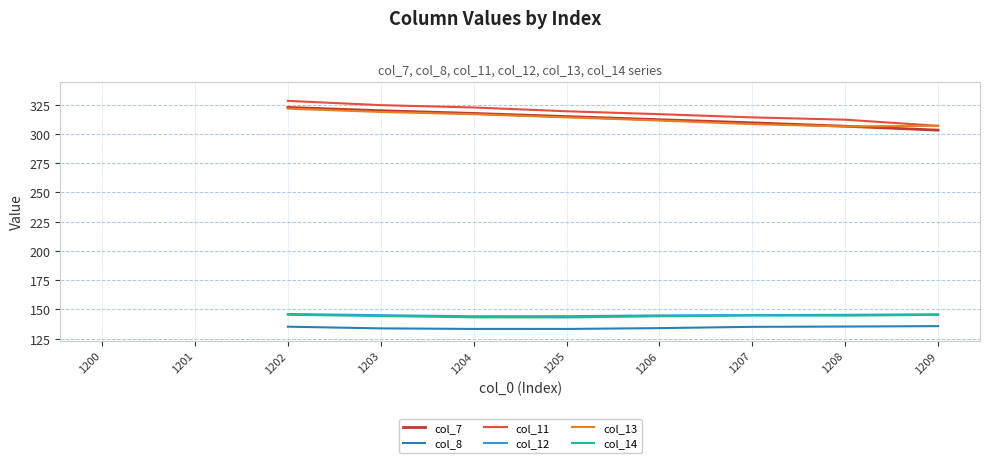

What is the spread (max minus min) of values at 1209?

171.2